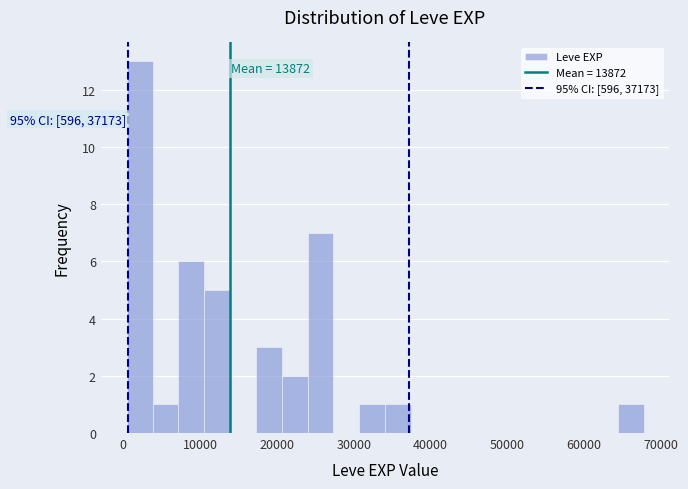

Around what value on the x-axis is the tallest bar? Give the approximate position of its centre, as read against the axis.

2000